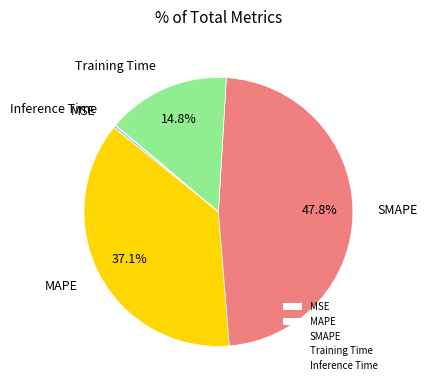

Which has a higher value, Training Time or MAPE?

MAPE